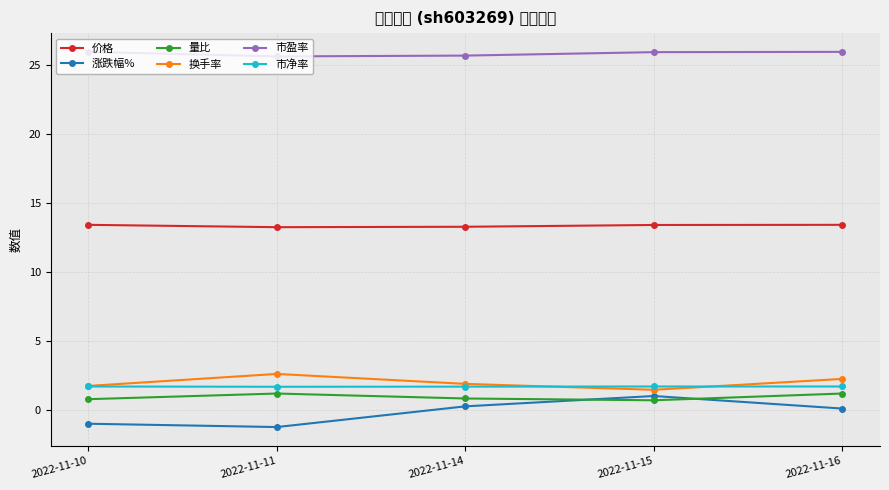

What is the difference between the maximum and minimum values in the 涨跌幅% series?

2.2